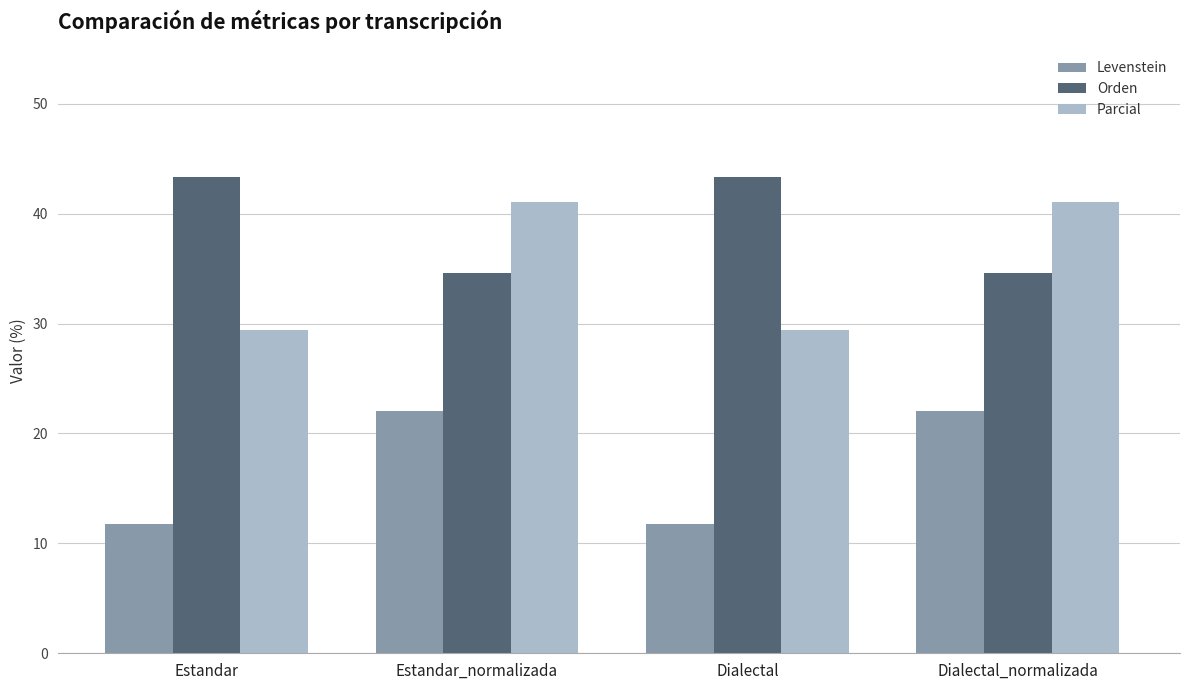

What is the maximum value for Parcial?

41.1